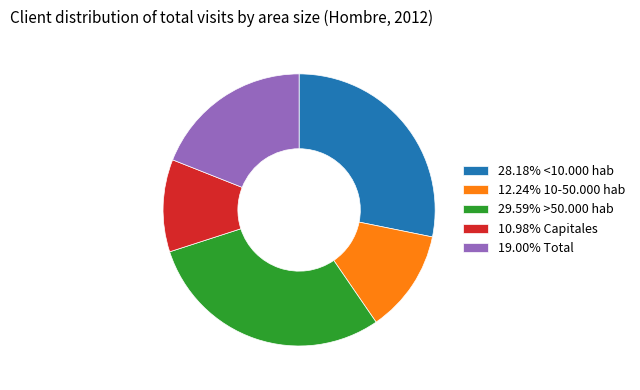

Combined, do 10.98% Capitales and 28.18% <10.000 hab account for over 50%?

No